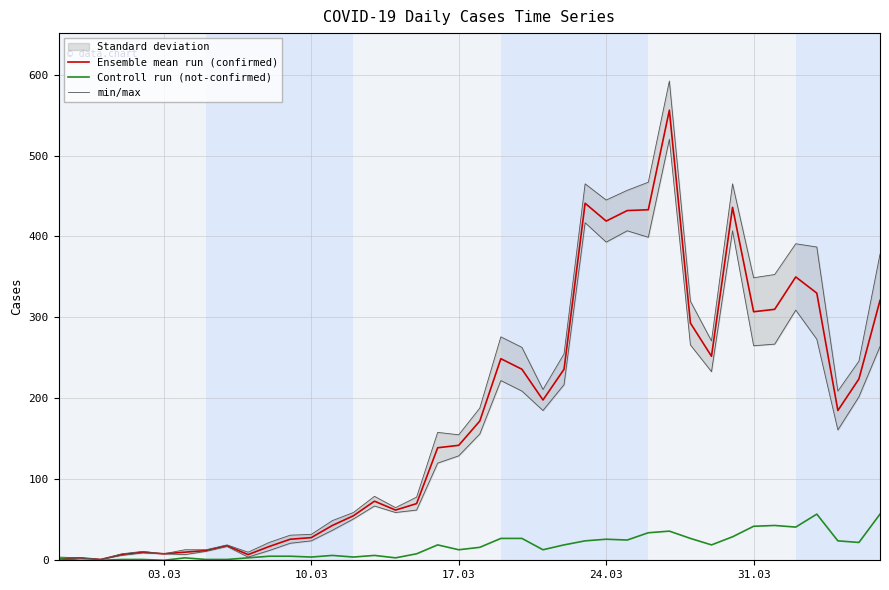

What is the maximum value for Controll run (not-confirmed)?

57